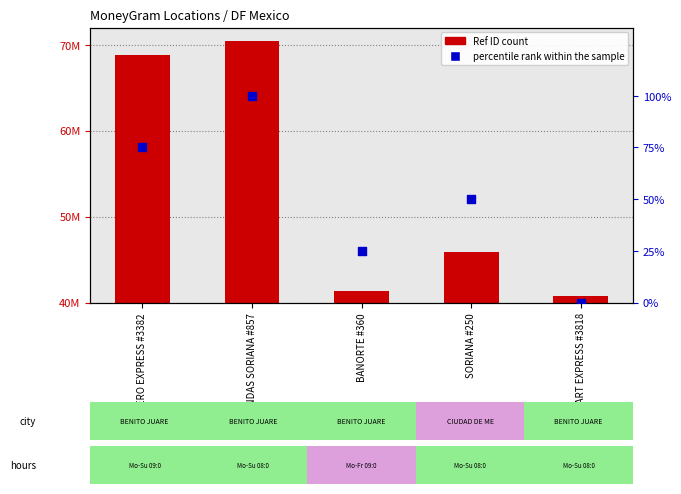

Which series contains the lowest Y value?

percentile rank within the sample